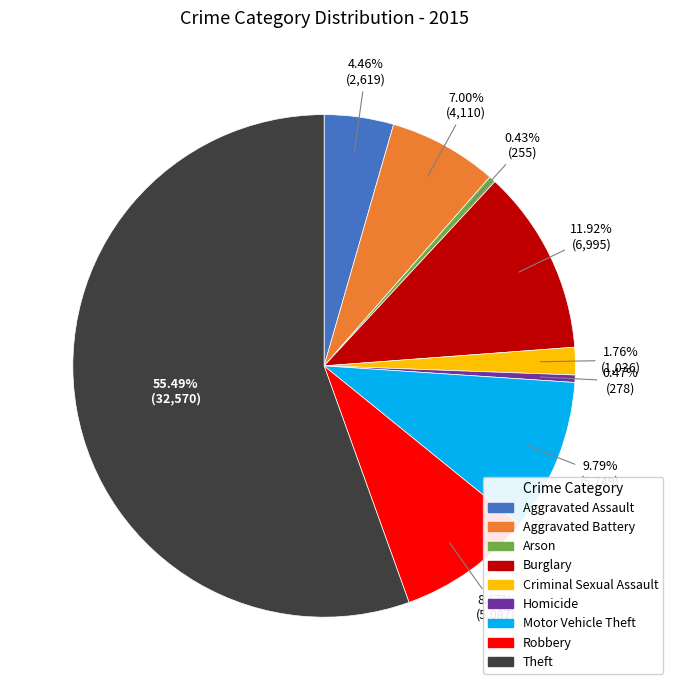

What is the largest slice in the pie chart?

Theft